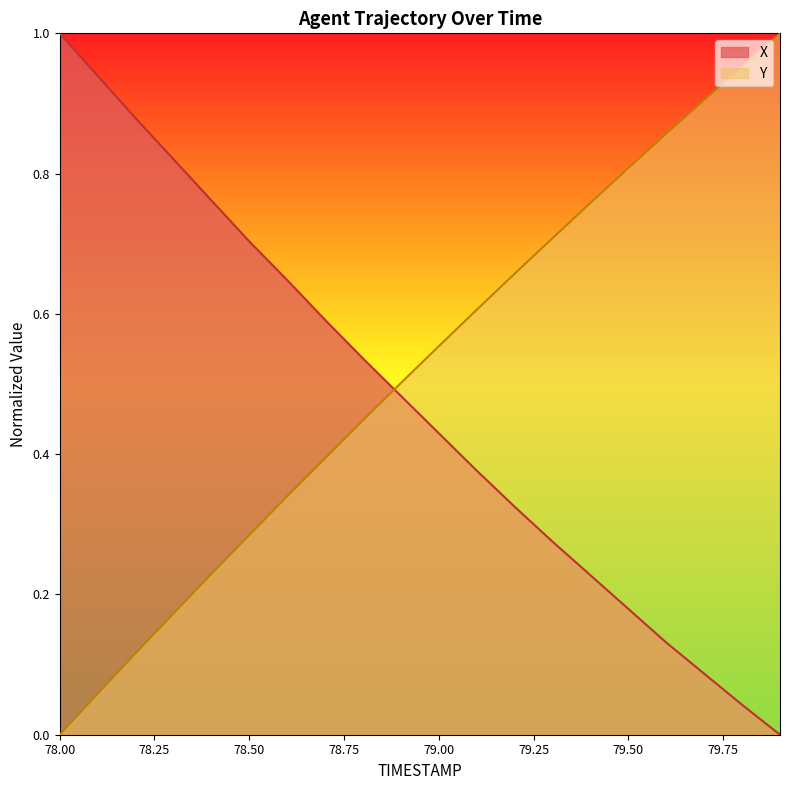

Reading left to right, list all the values displayed in this chart.

X: 78.0=1.0	78.1=0.9	78.2=0.9	78.3=0.8	78.4=0.8	78.5=0.7	78.6=0.6	78.7=0.6	78.8=0.5	78.9=0.5	79.0=0.4	79.1=0.4	79.2=0.3	79.3=0.3	79.4=0.2	79.5=0.2	79.6=0.1	79.7=0.1	79.8=0.0	79.9=0.0
Y: 78.0=0.0	78.1=0.1	78.2=0.1	78.3=0.2	78.4=0.2	78.5=0.3	78.6=0.3	78.7=0.4	78.8=0.4	78.9=0.5	79.0=0.6	79.1=0.6	79.2=0.7	79.3=0.7	79.4=0.8	79.5=0.8	79.6=0.9	79.7=0.9	79.8=1.0	79.9=1.0